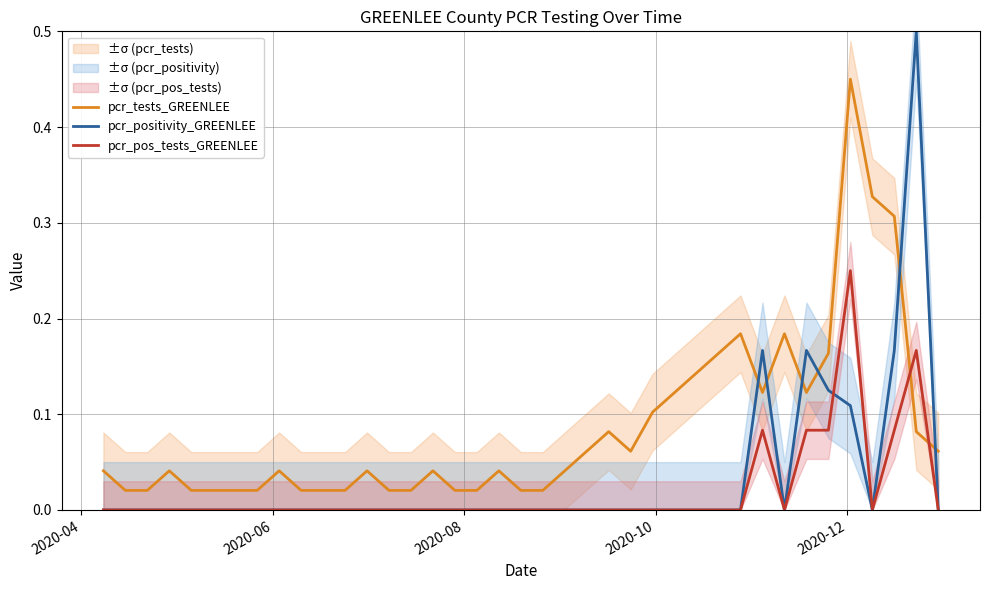

True or false: pcr_positivity_GREENLEE and pcr_tests_GREENLEE intersect in this chart.

True